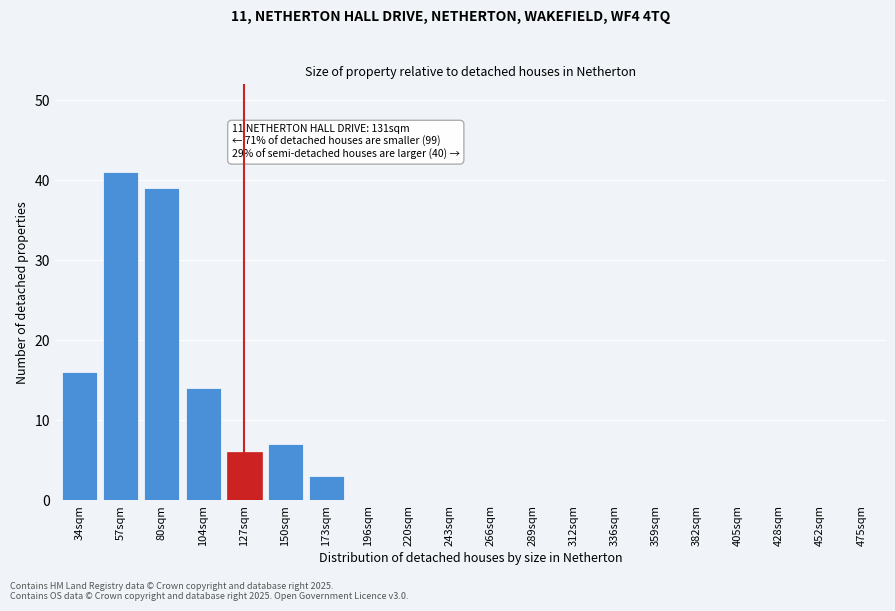

Reading right to left, extract all data points from this chart.

475sqm=0	452sqm=0	428sqm=0	405sqm=0	382sqm=0	359sqm=0	336sqm=0	312sqm=0	289sqm=0	266sqm=0	243sqm=0	220sqm=0	196sqm=0	173sqm=3	150sqm=7	127sqm=6	104sqm=14	80sqm=39	57sqm=41	34sqm=16